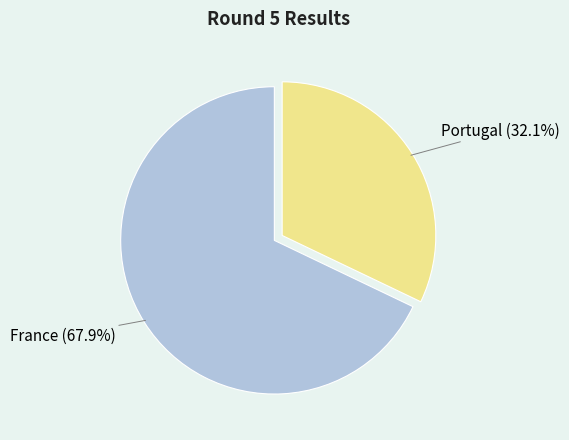

True or false: France accounts for 68% of the total.

True